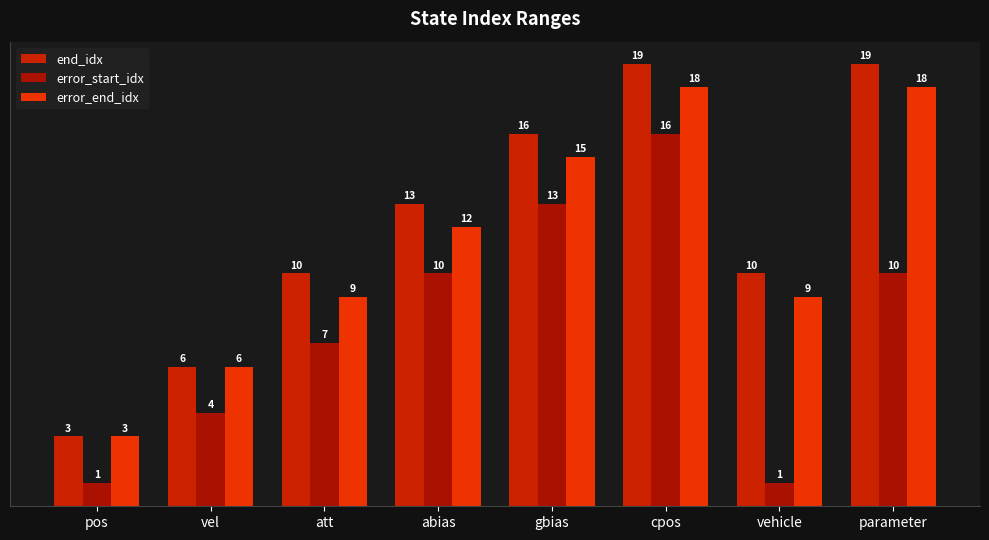

Rank the series by their average value, from highest to lowest.

end_idx, error_end_idx, error_start_idx